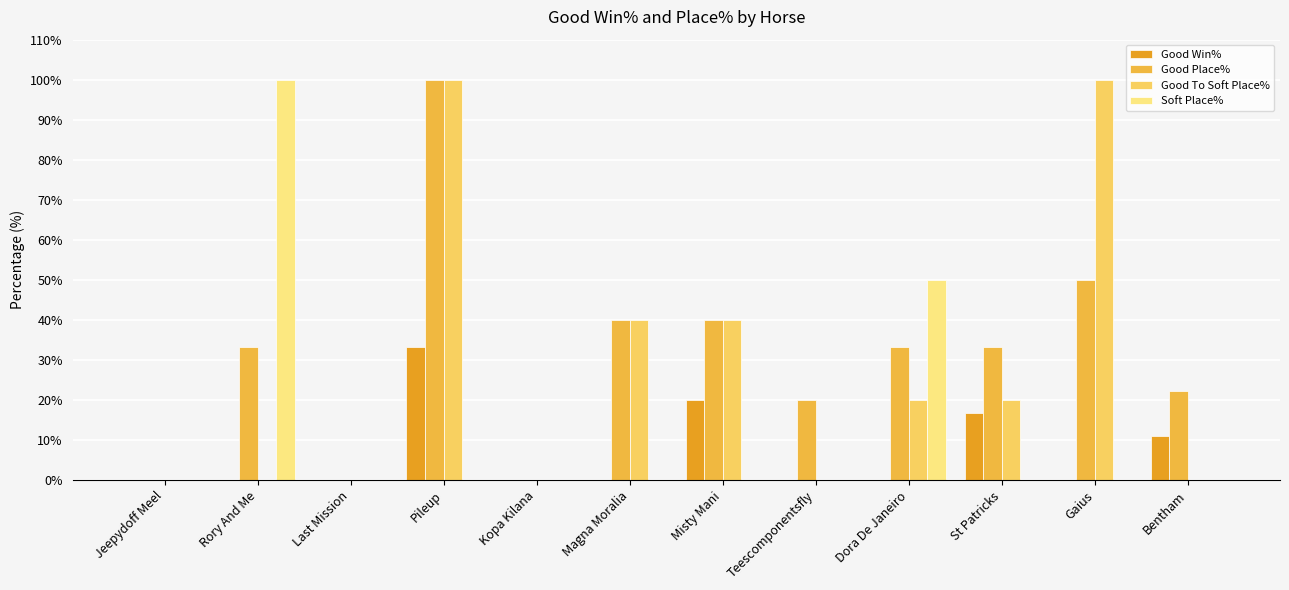

Is the value of Good To Soft Place% at St Patricks greater than the value of Good Win% at Kopa Kilana?

Yes